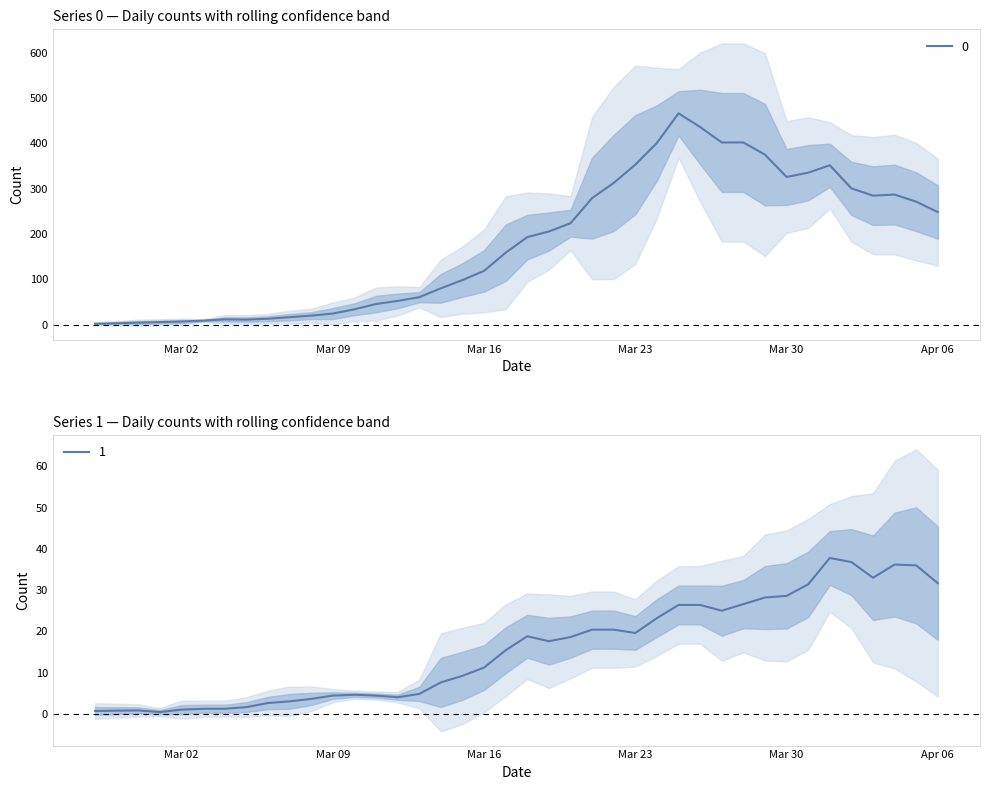

Which category has the highest value in the 0 series?

29